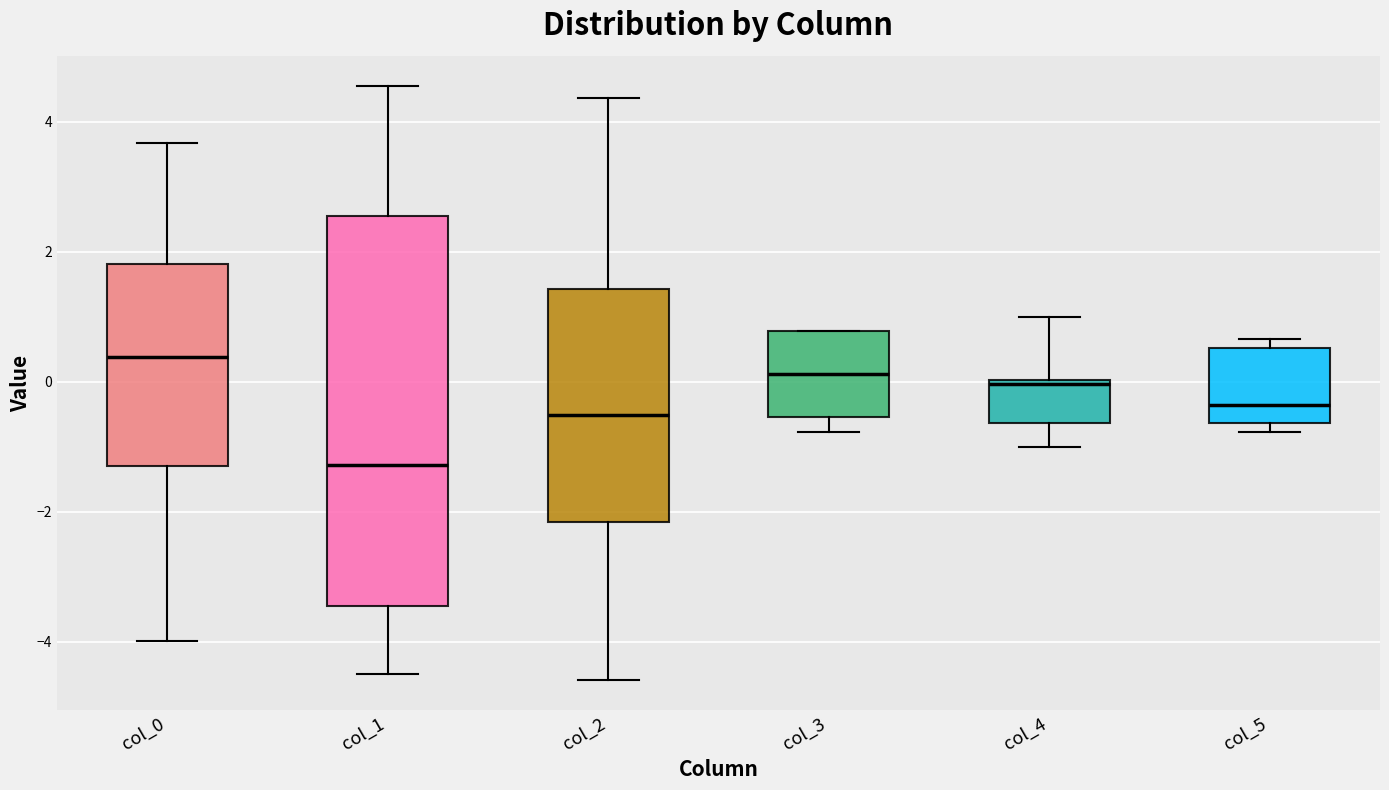

Which box is the tallest, from its lower edge to its upper edge?

col_1